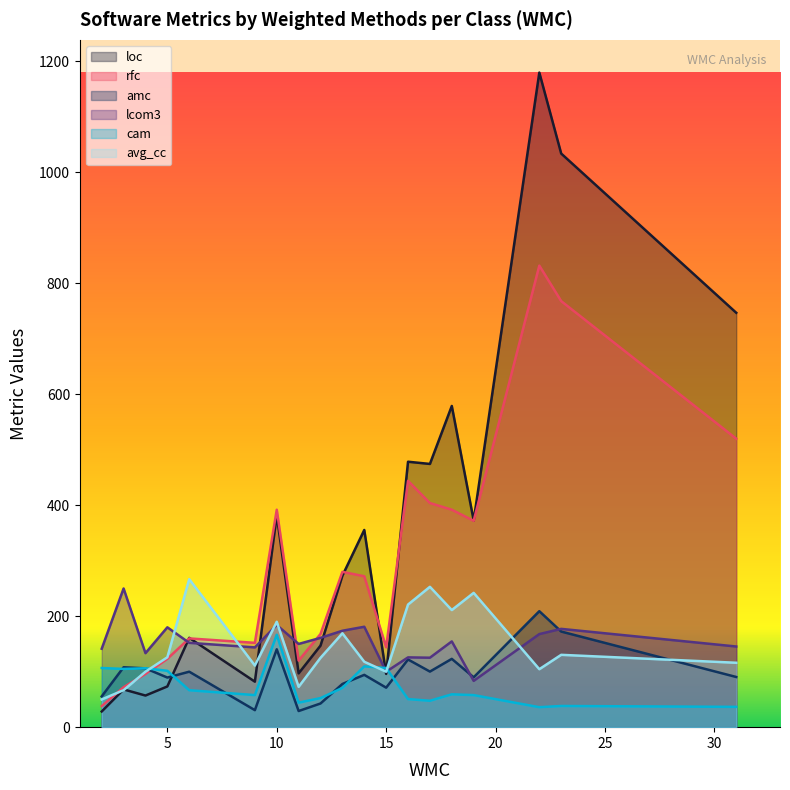

Which series has the largest range (max minus min)?

loc